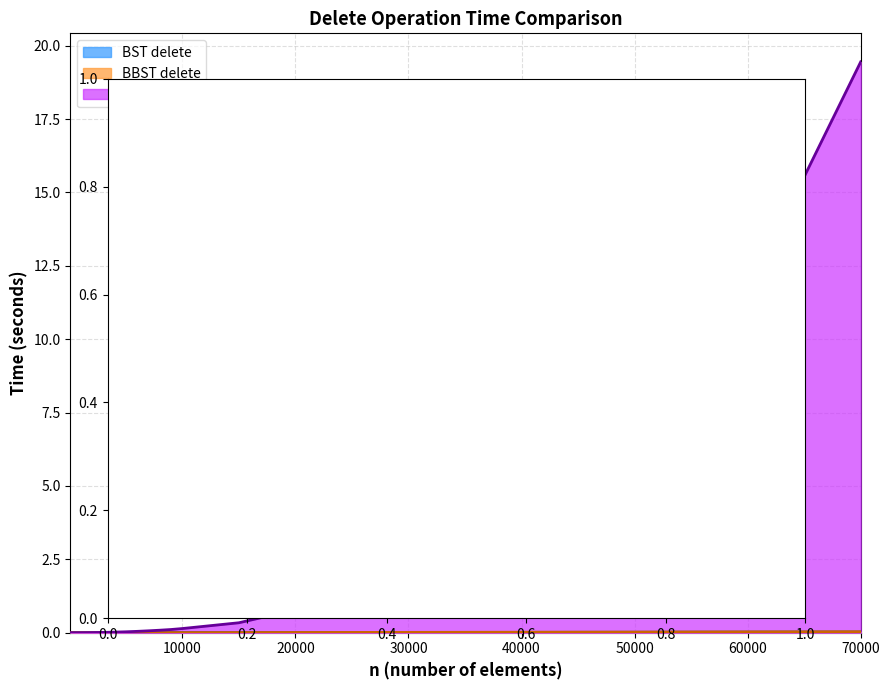

Which series has the largest total across all categories?

list delete